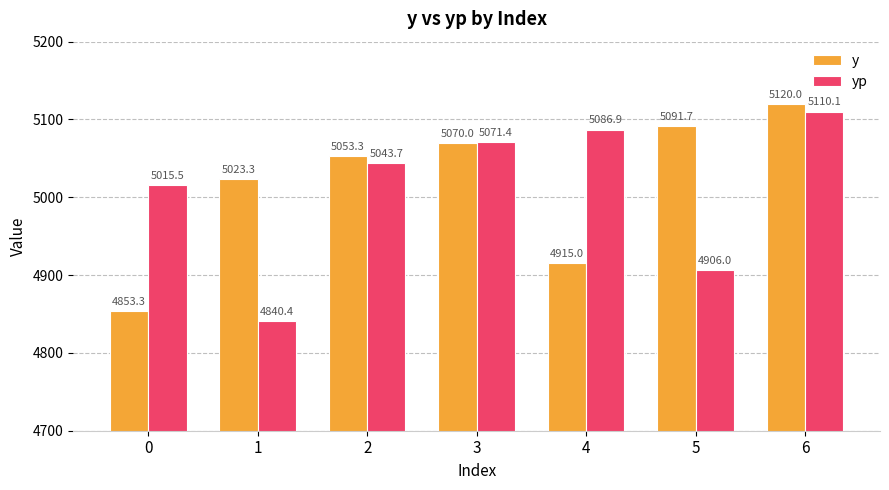

Which label corresponds to the largest value in the chart?

6